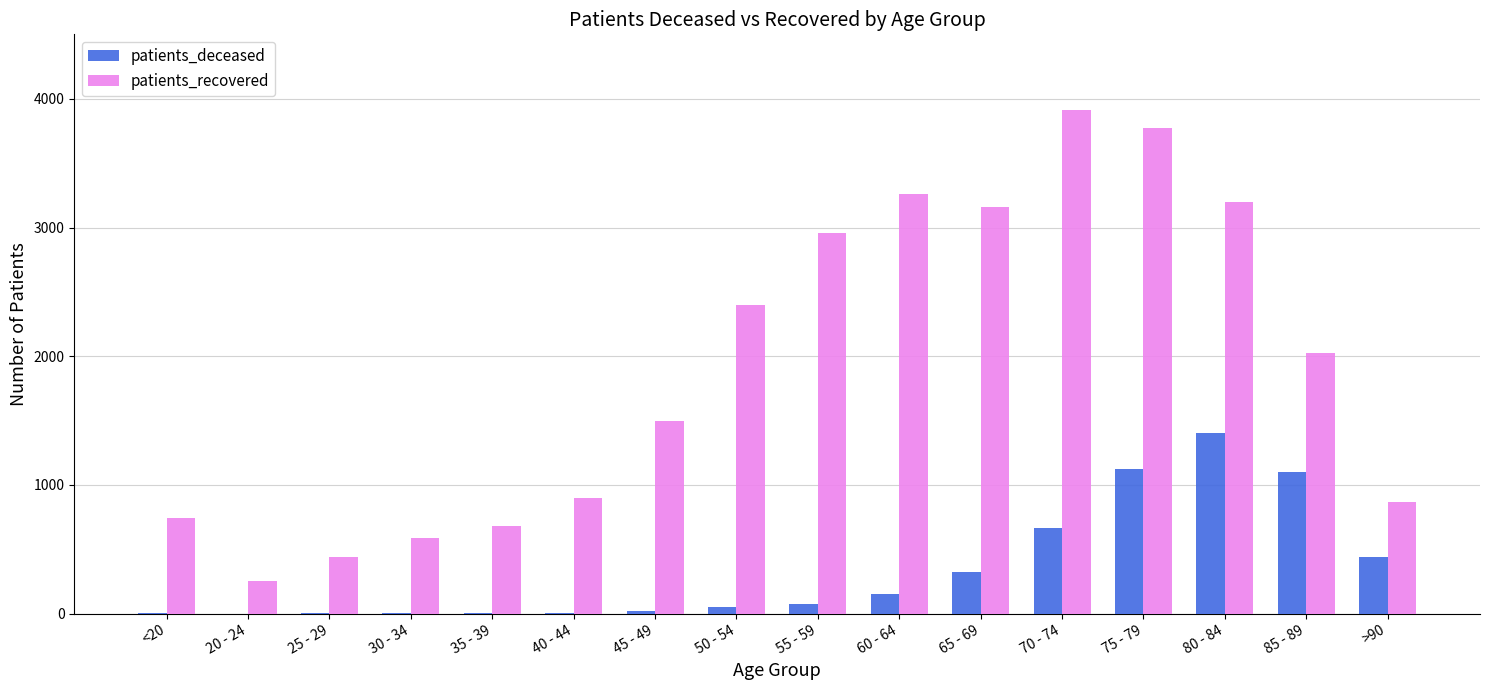

What is the total value across all series at 80 - 84?

4601